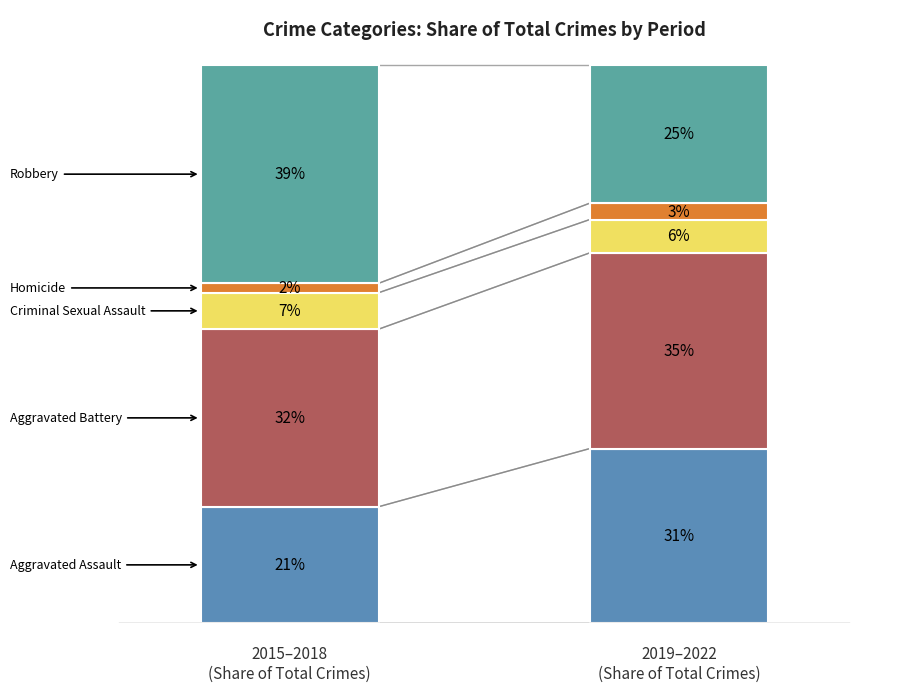

What is the smallest value displayed?

2